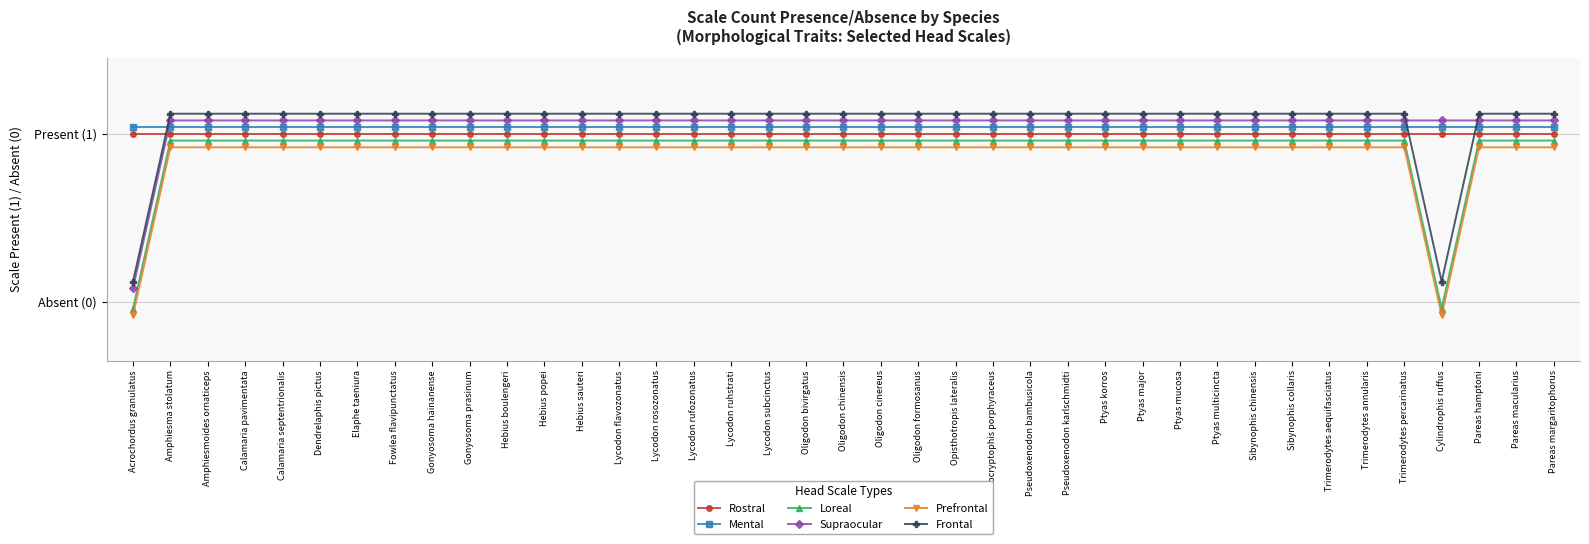

At which category is the sum across all series the highest?

Amphiesma stolatum